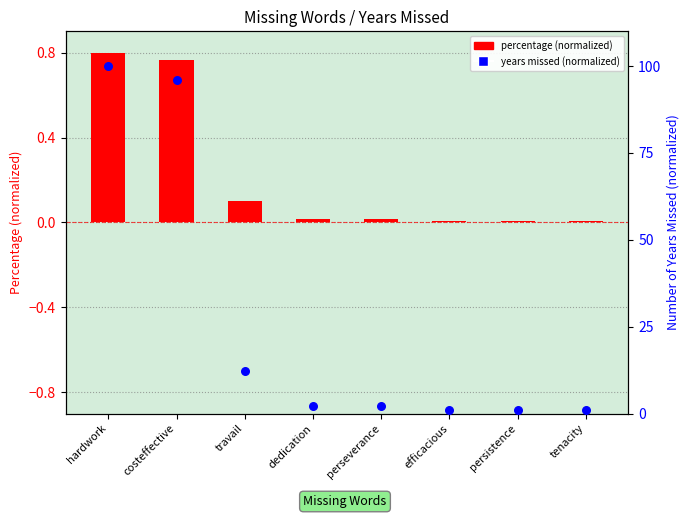

Is the value of years missed (normalized) at hardwork greater than the value of percentage (normalized) at dedication?

Yes